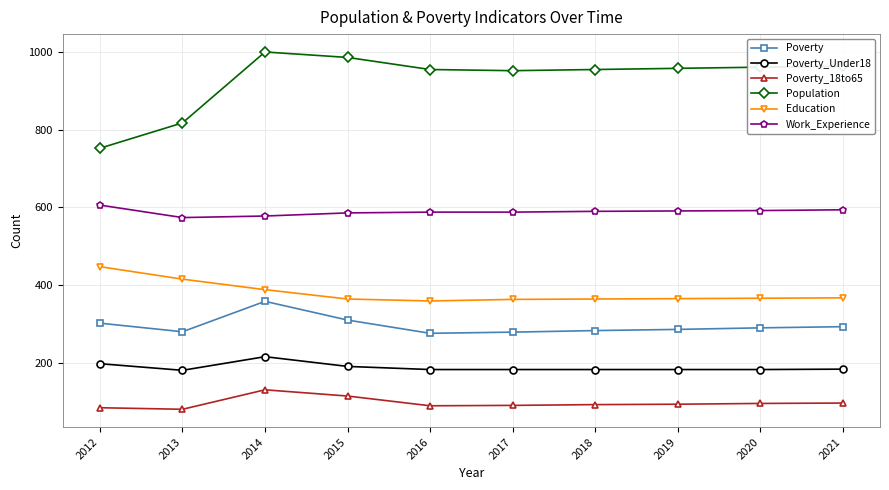

Which series has the widest spread of values?

Population